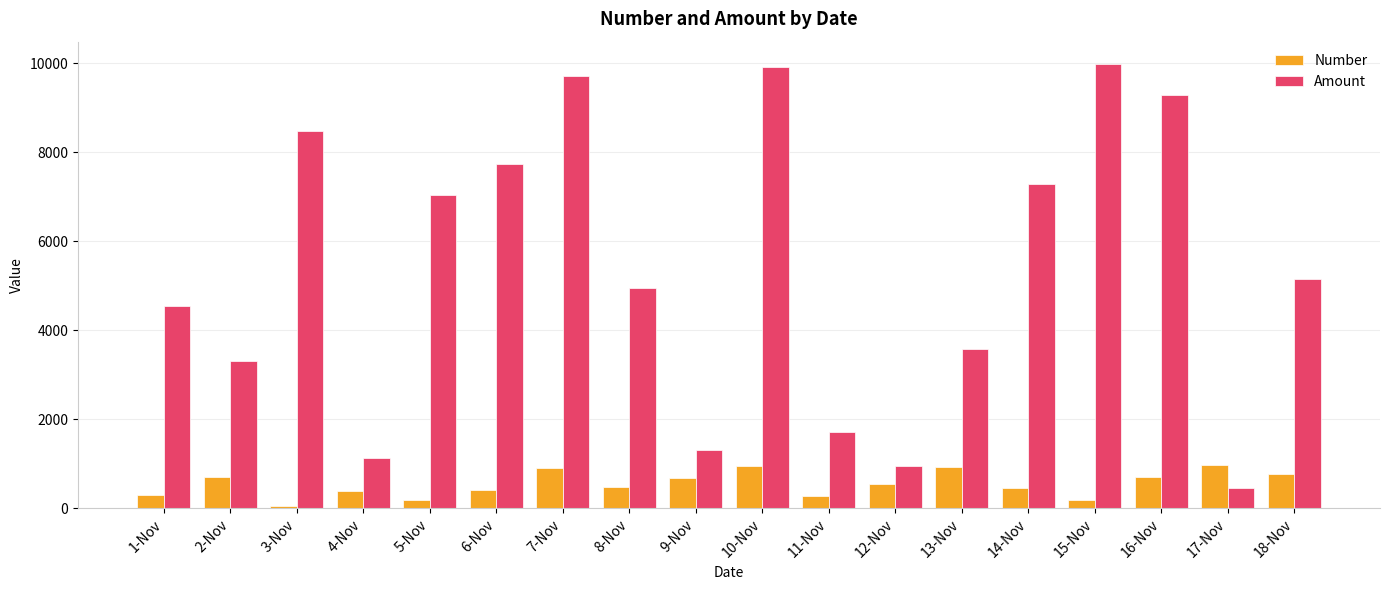

How many values in the Number series are below 555?

9